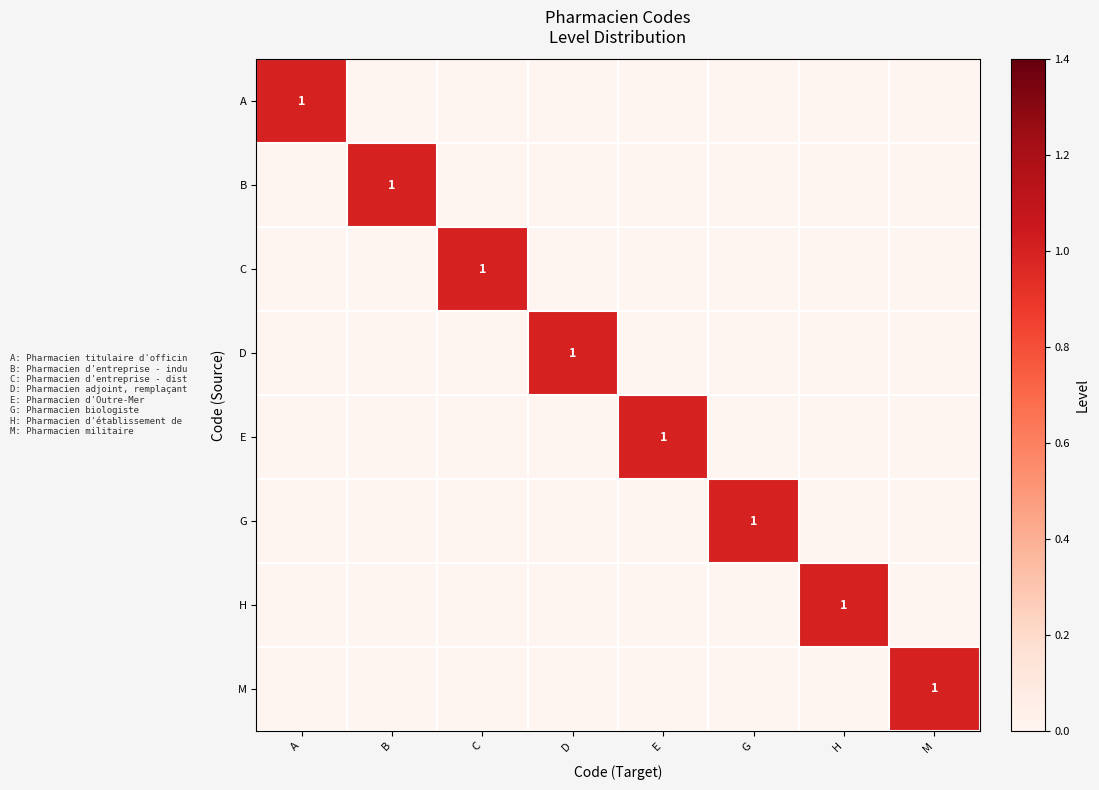

Is the value of A at H greater than the value of G at G?

No